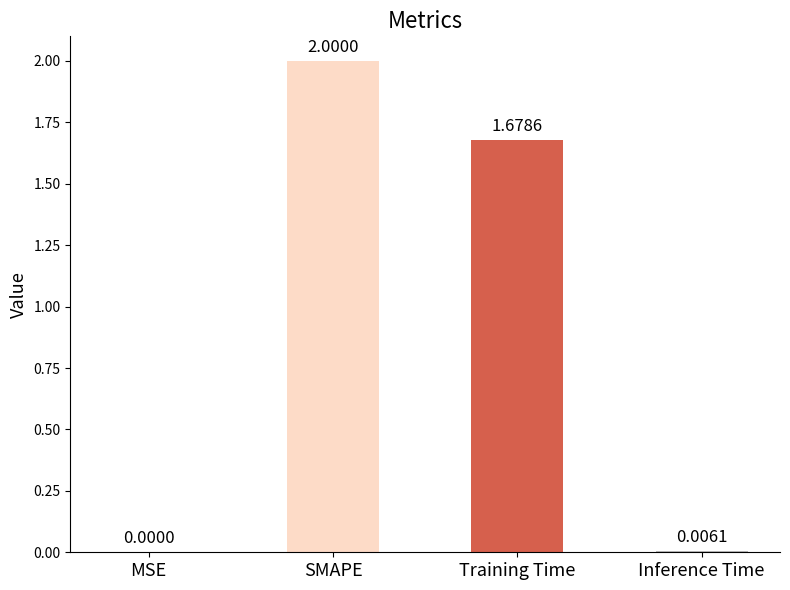

Which label corresponds to the largest value in the chart?

SMAPE